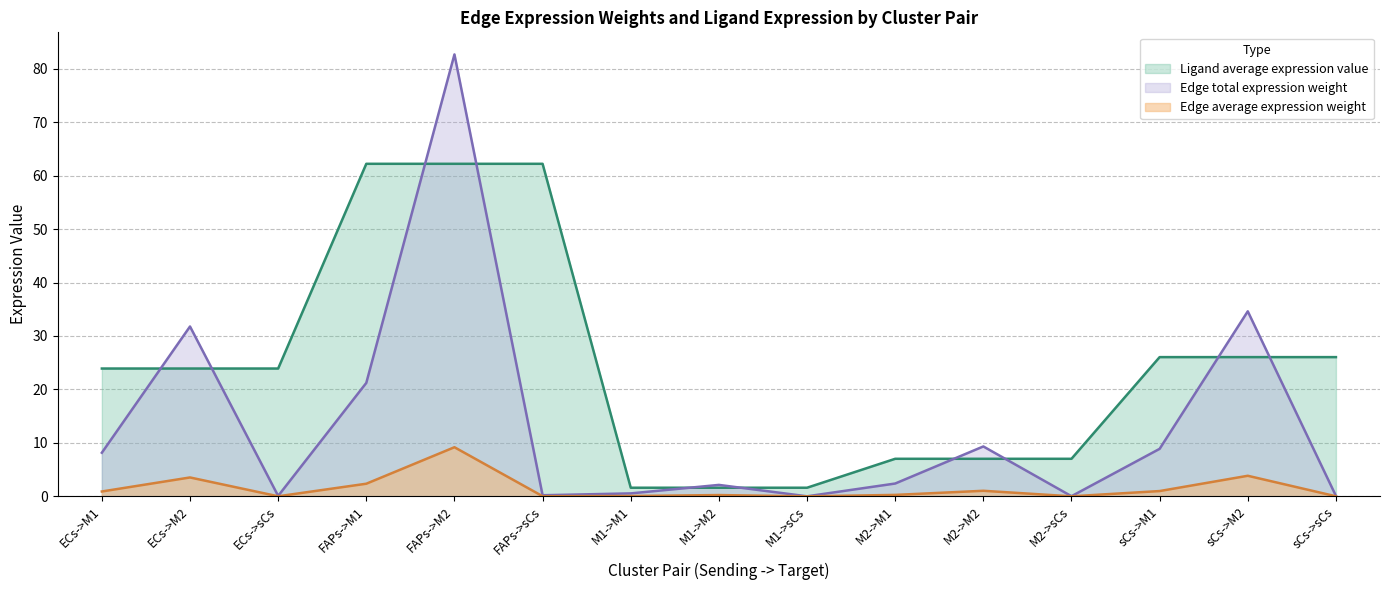

List the series in order of their peak value, highest first.

Edge total expression weight, Ligand average expression value, Edge average expression weight